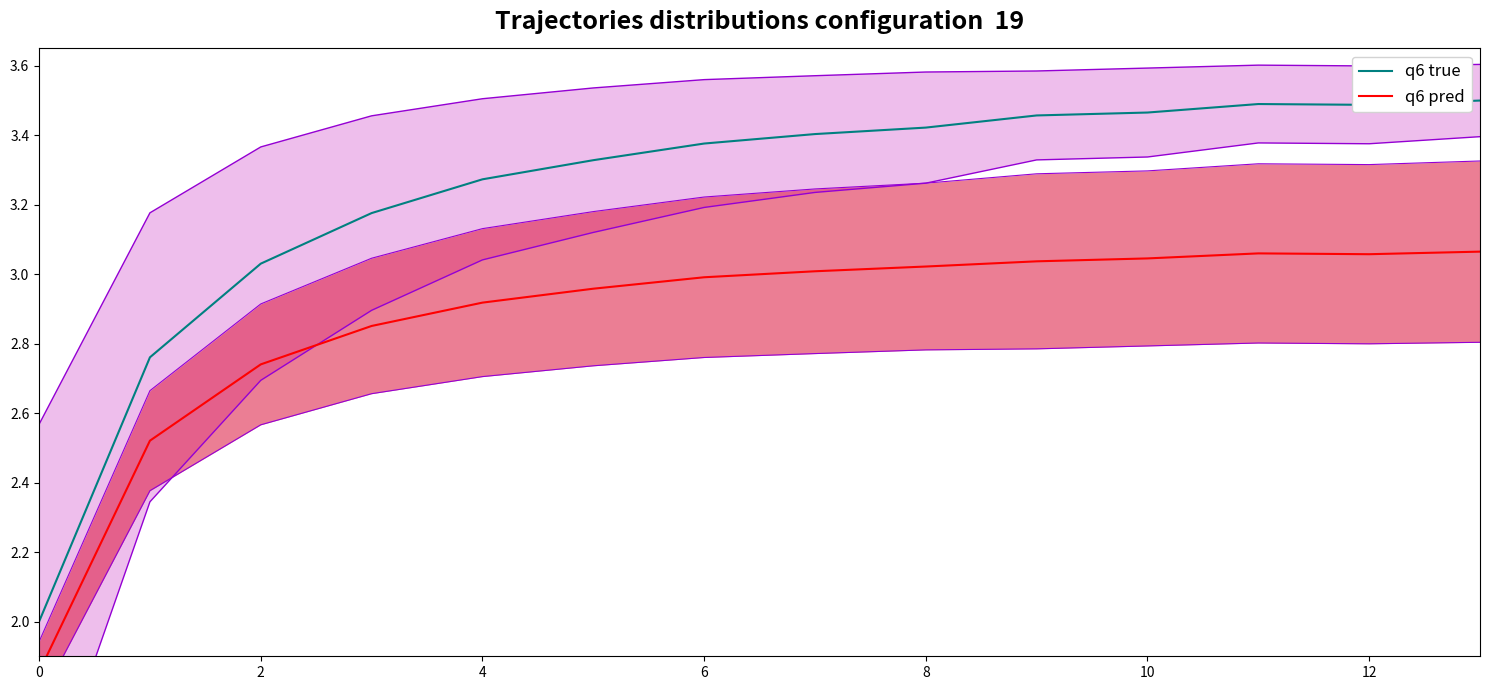

At which label does q6 true first exceed 3?

2